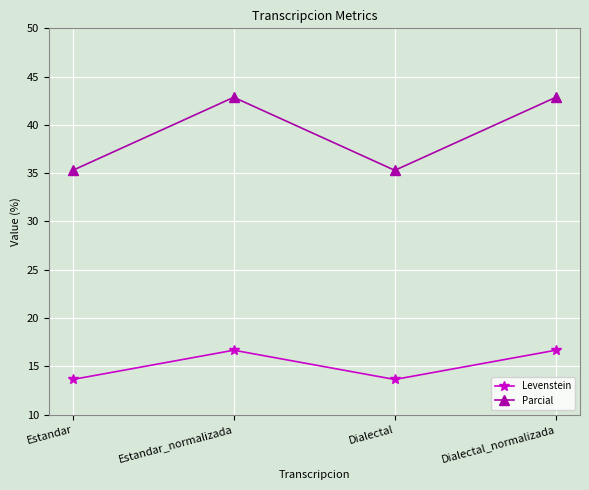

Is the value of Parcial at Estandar_normalizada greater than the value of Levenstein at Dialectal?

Yes